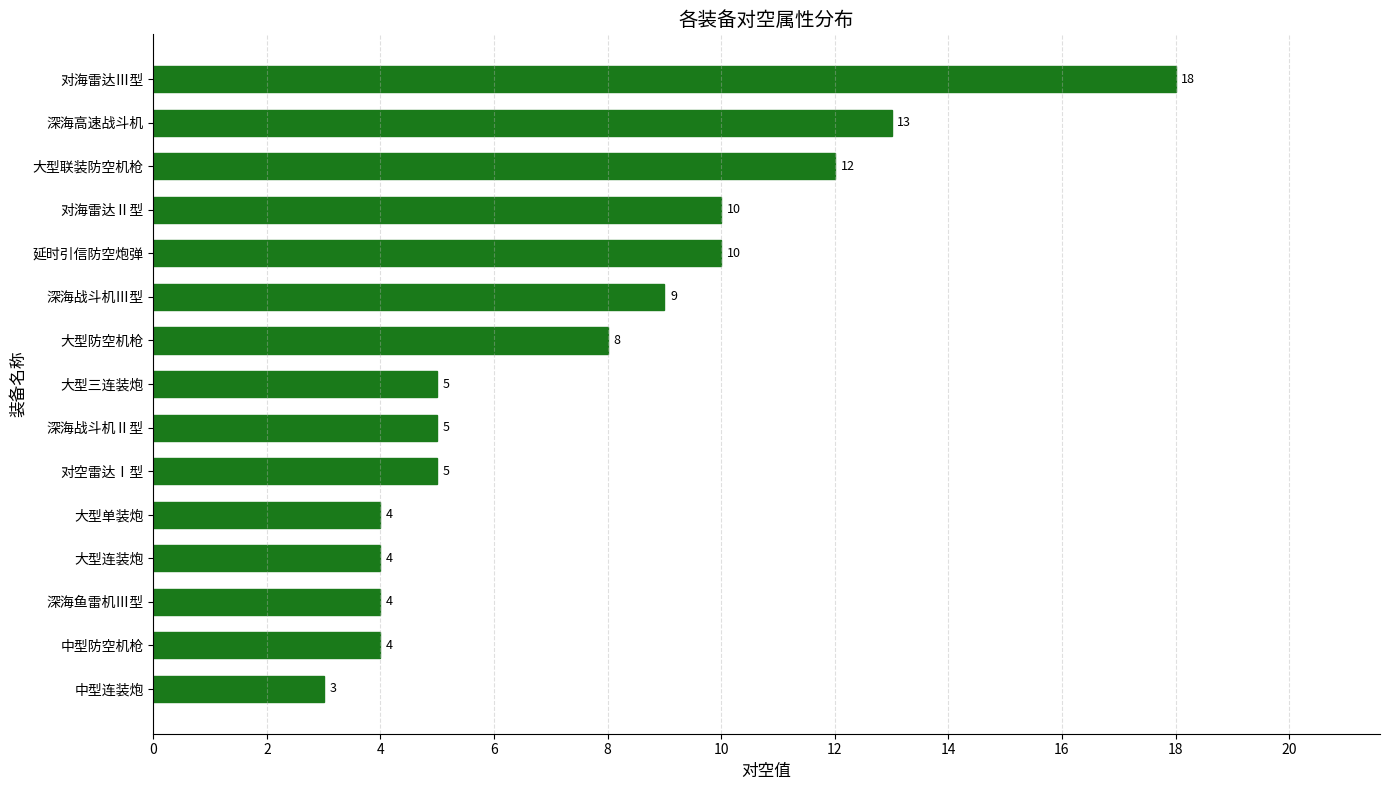

Which category has the highest value across all series?

对海雷达Ⅲ型